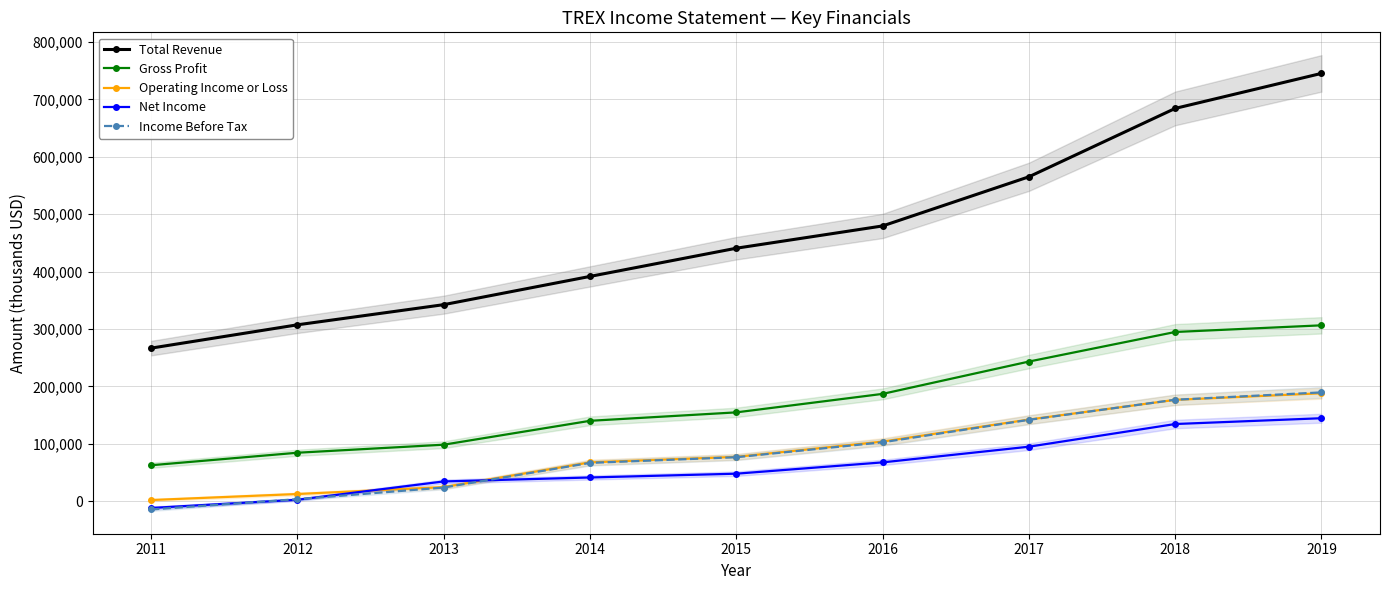

Which label corresponds to the smallest value in the chart?

2011